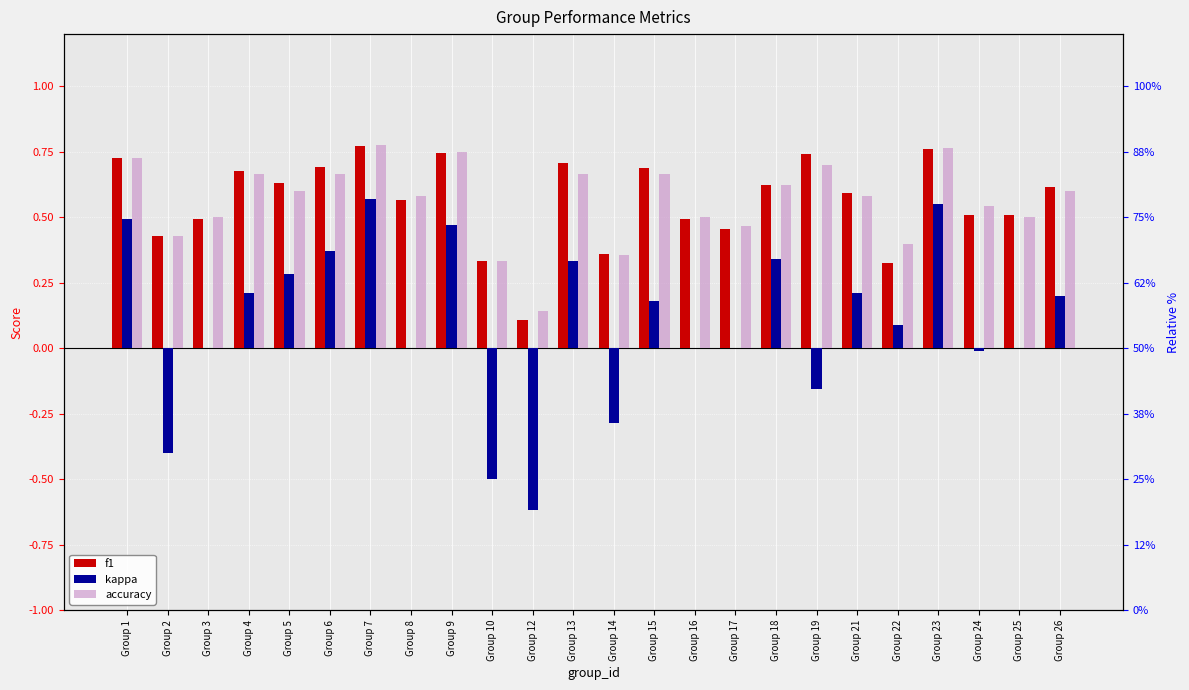

Is the value of f1 at Group 10 greater than the value of kappa at Group 22?

Yes